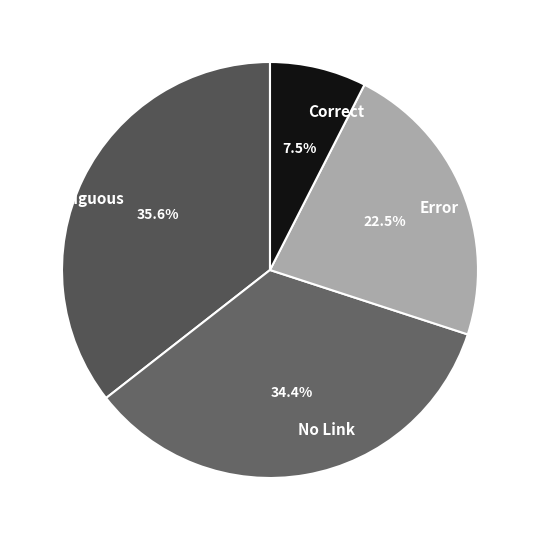

Approximately how many times larger is the value at Error compared to No Link?

0.7